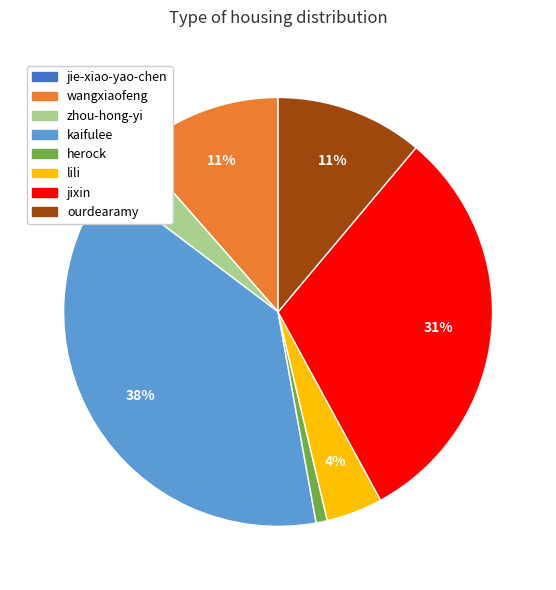

Which has a higher value, kaifulee or wangxiaofeng?

kaifulee